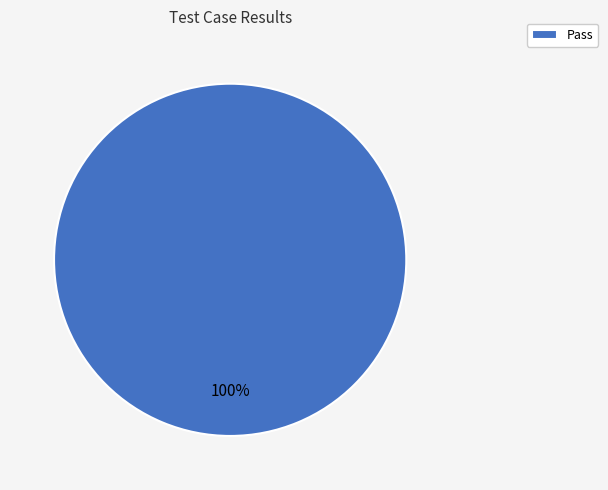

Rank the categories by value from highest to lowest.

Pass